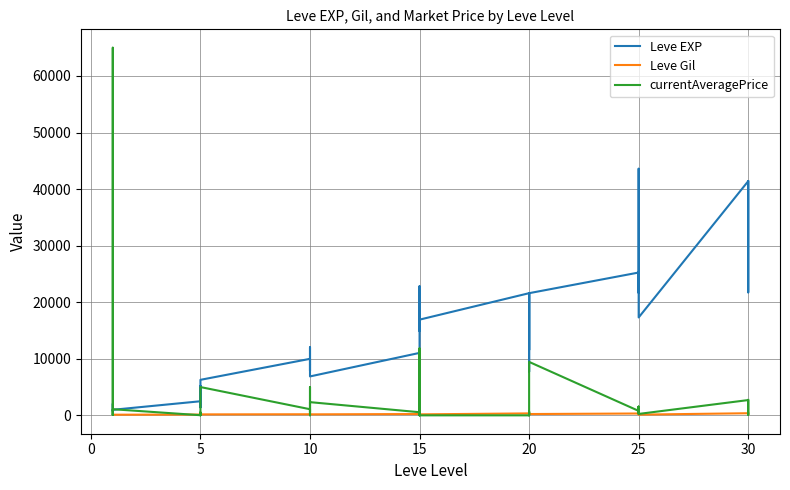

What are all the series names shown in the legend?

Leve EXP, Leve Gil, currentAveragePrice